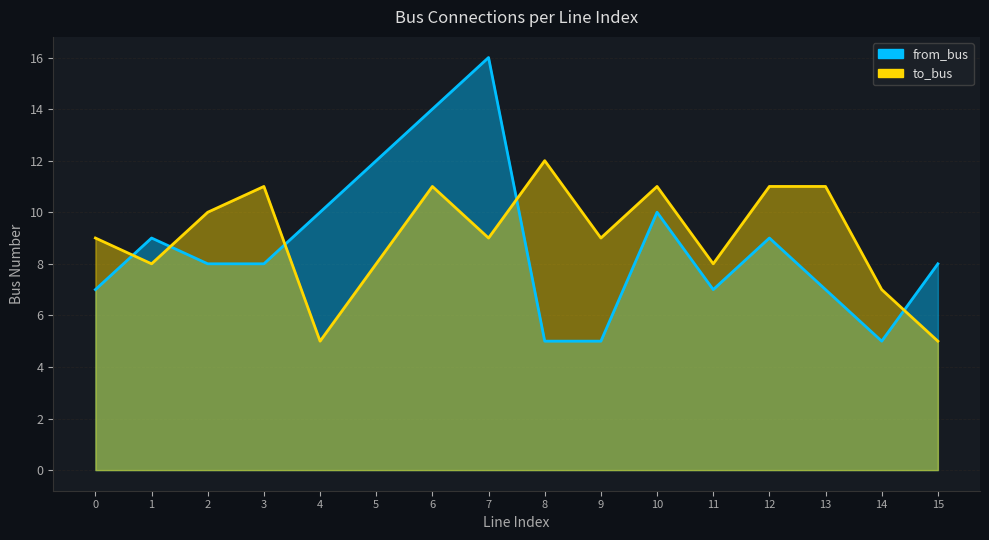

How many lines are shown in the chart?

2